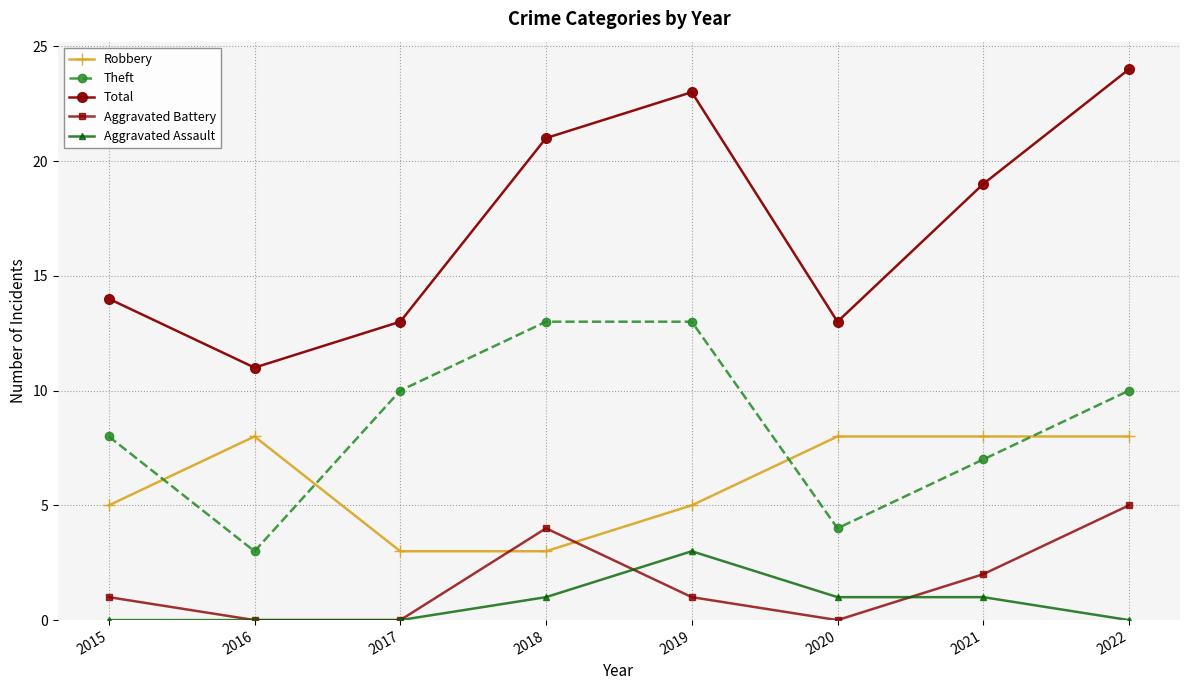

What is the spread (max minus min) of values at 2017?

13